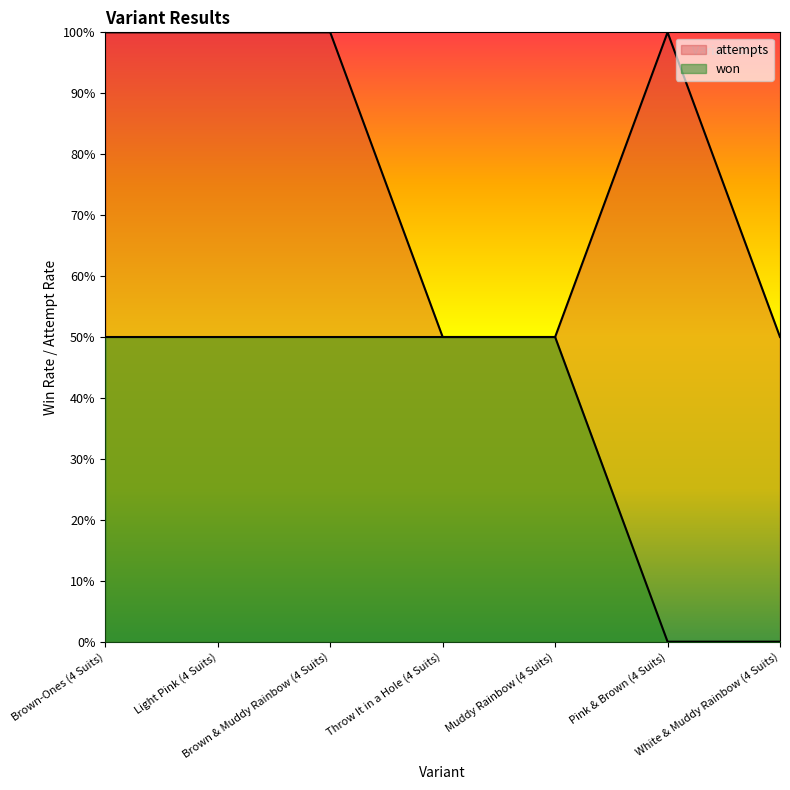

List the series in order of their overall mean, lowest first.

won, attempts